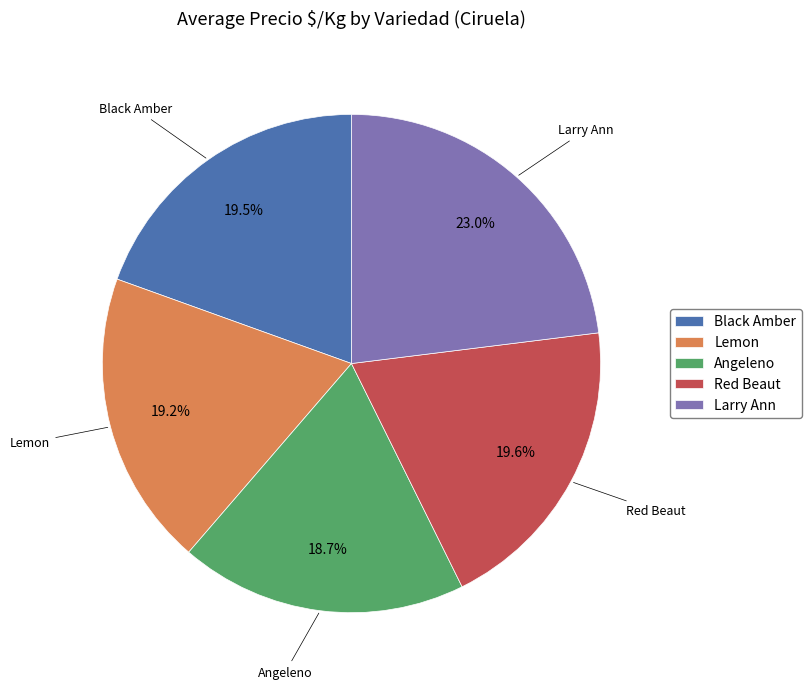

How many segments does this pie chart have?

5